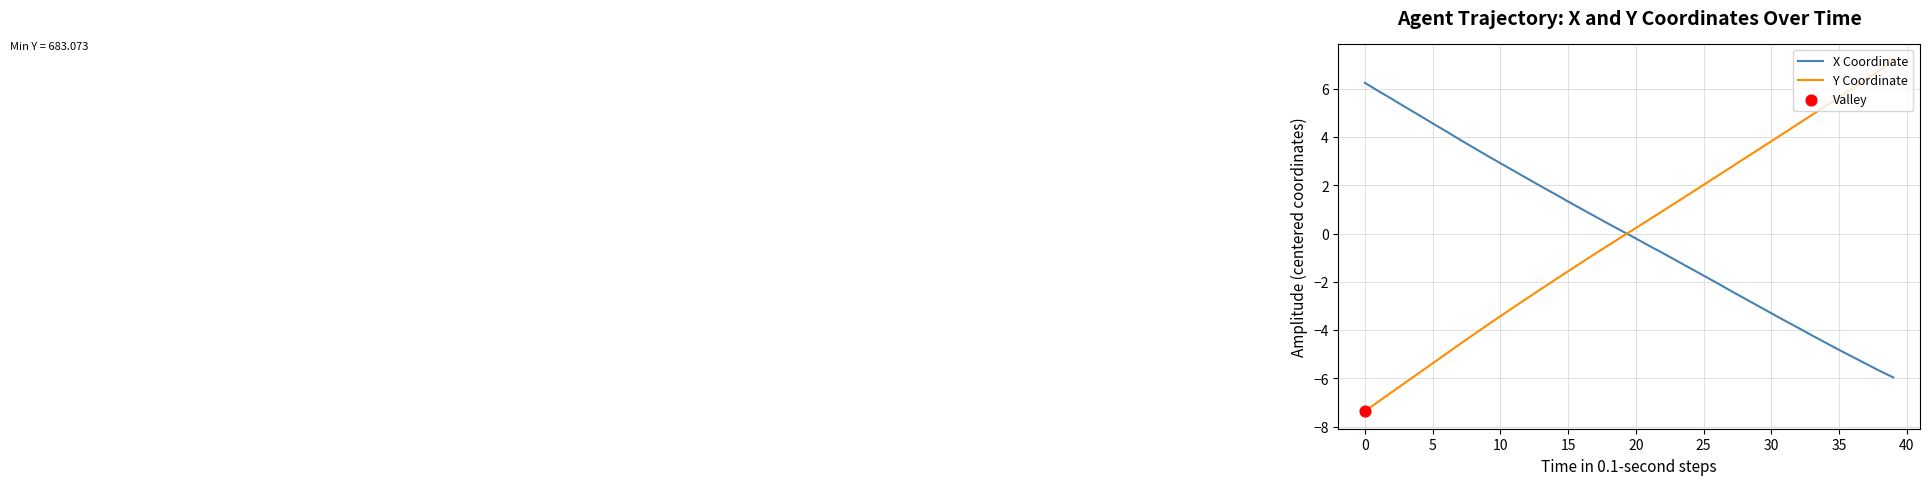

Which series has the largest range (max minus min)?

Y Coordinate